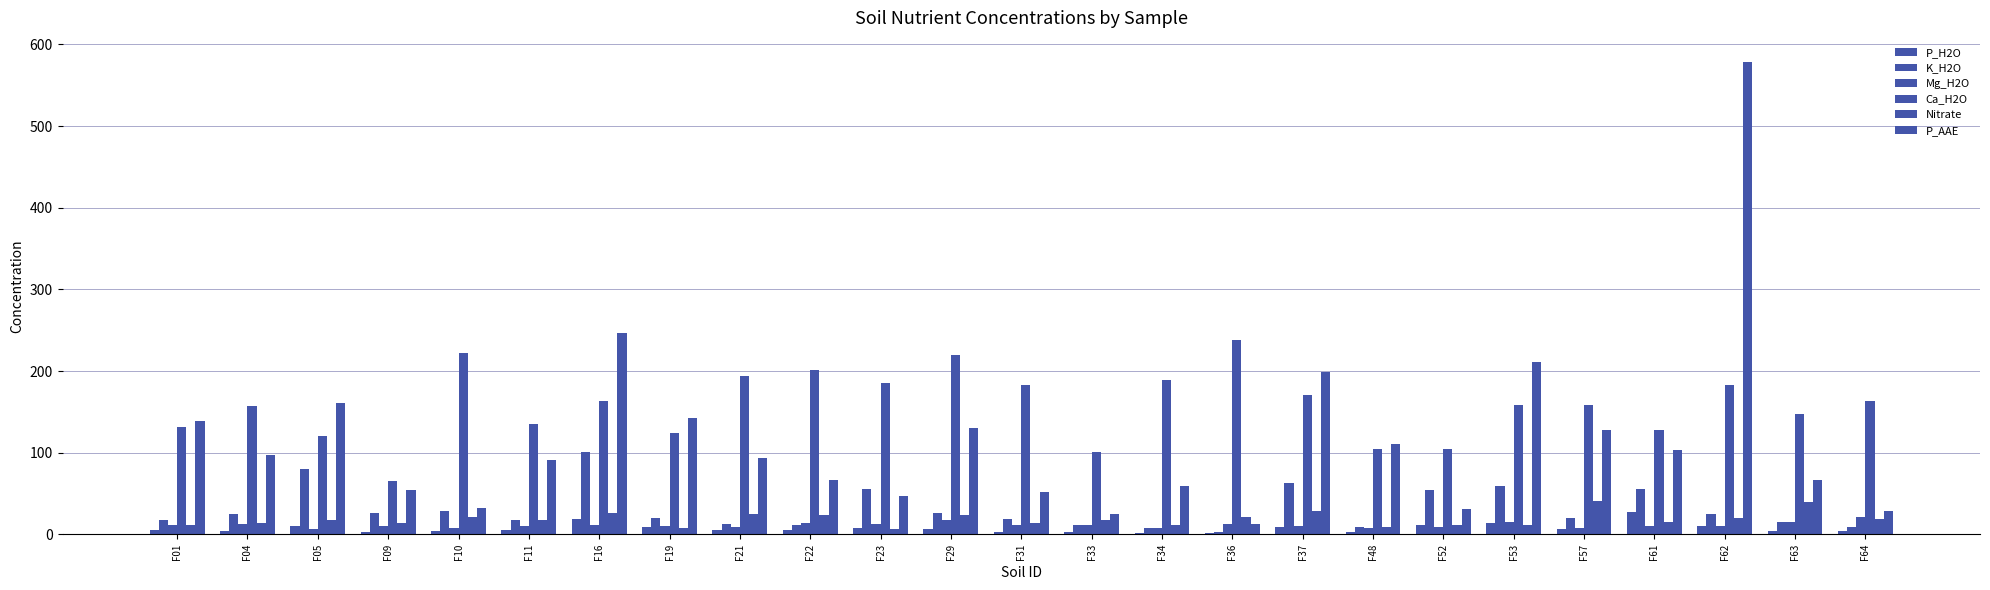

How many data points does each series have?

25